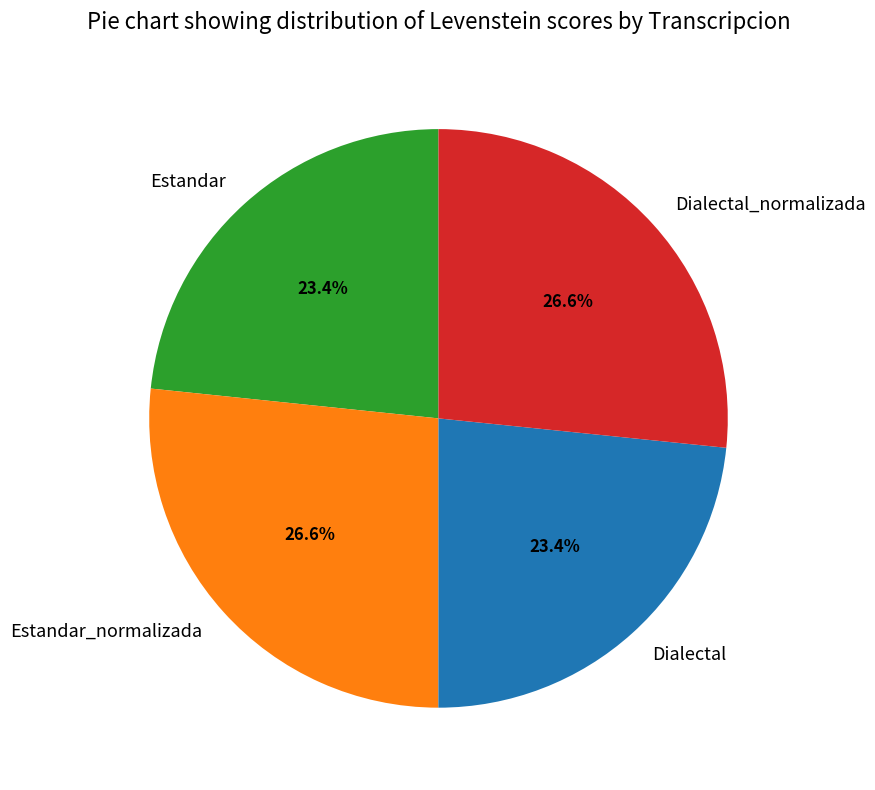

Is there any slice that represents more than half of the pie?

No